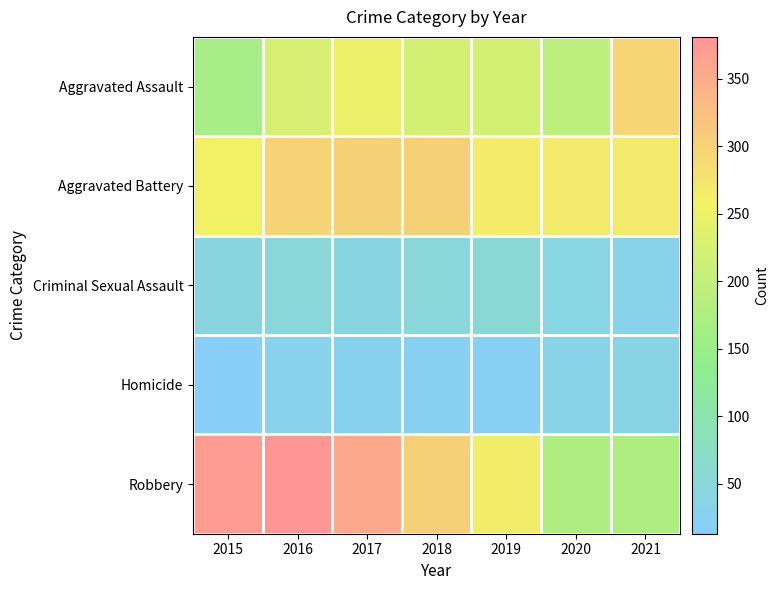

What is the total value across all series at 2017?

978